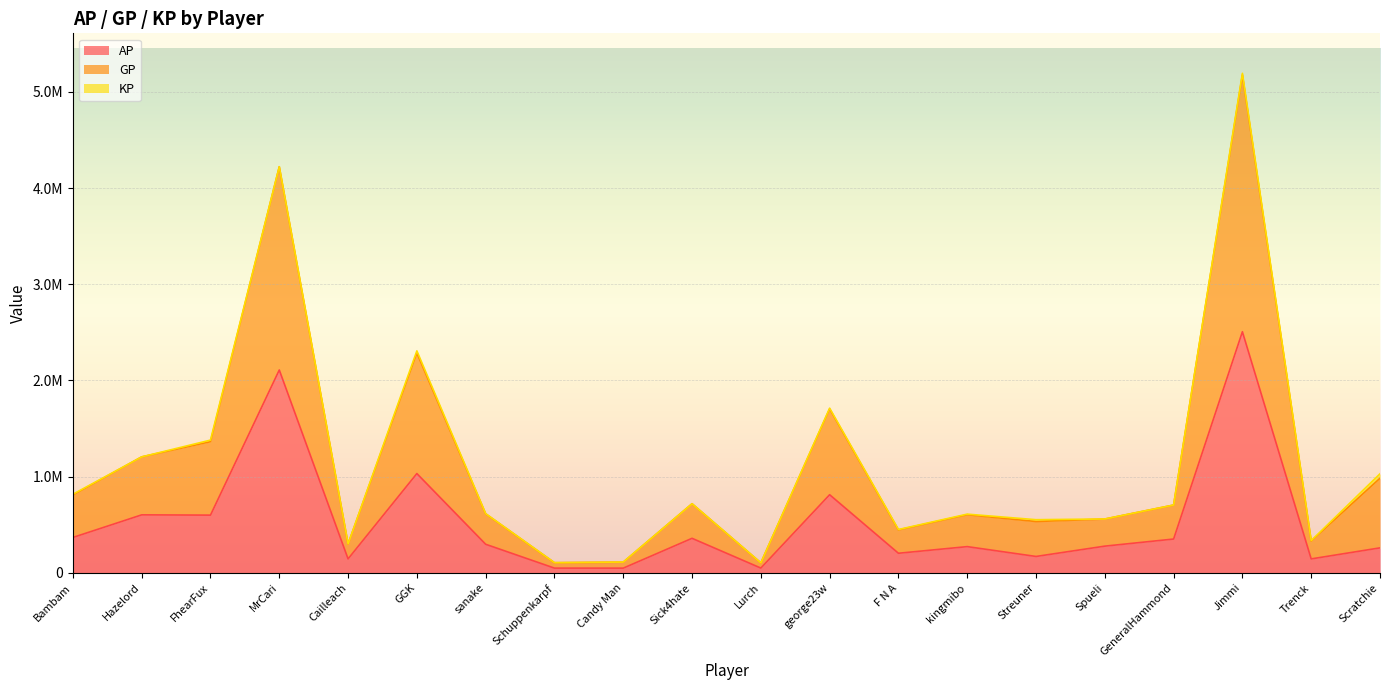

What is the greatest value displayed?

5192627.4